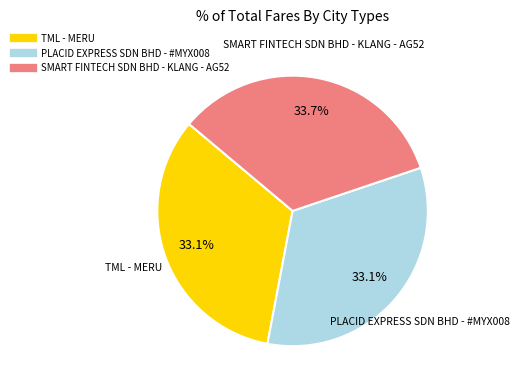

Which category has the biggest portion of the pie?

SMART FINTECH SDN BHD - KLANG - AG52